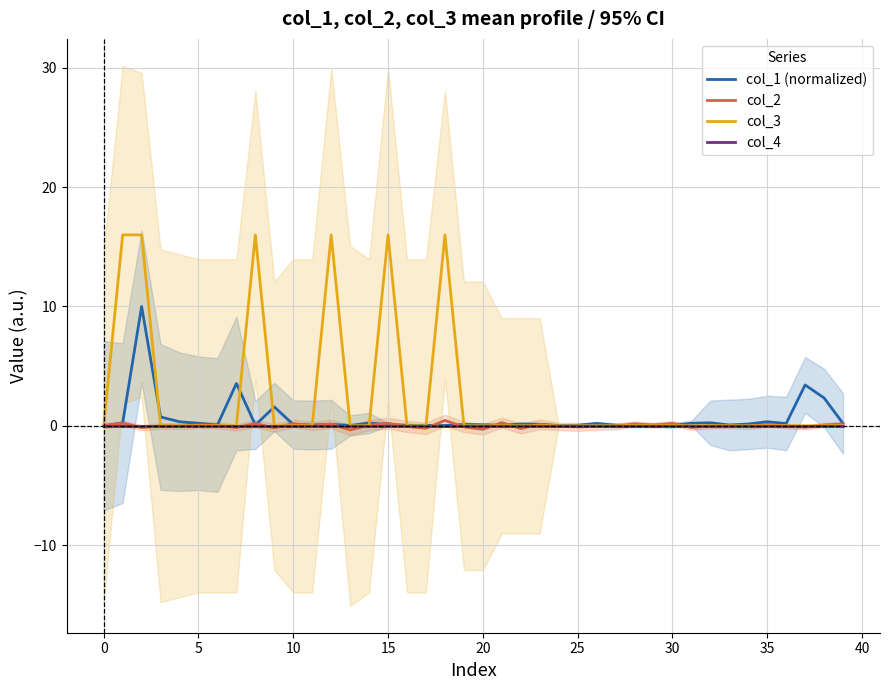

Does the chart display data point markers on the line(s)?

No